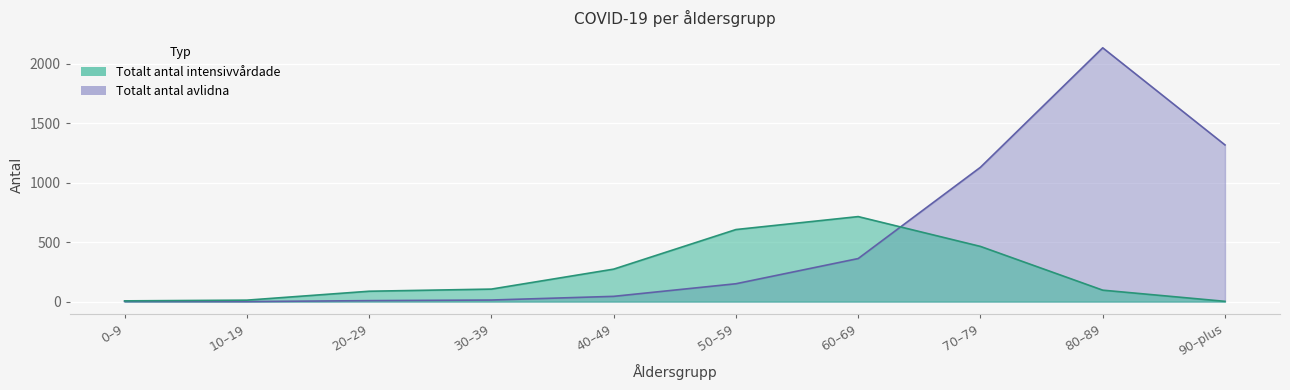

How many interior local valleys does the Totalt_antal_avlidna series have?

1